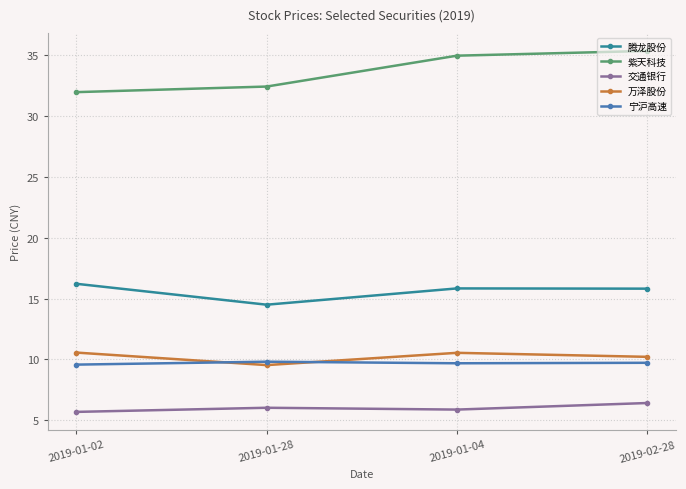

Is it true that 宁沪高速 equals 6.4 at 2019-01-02?

False